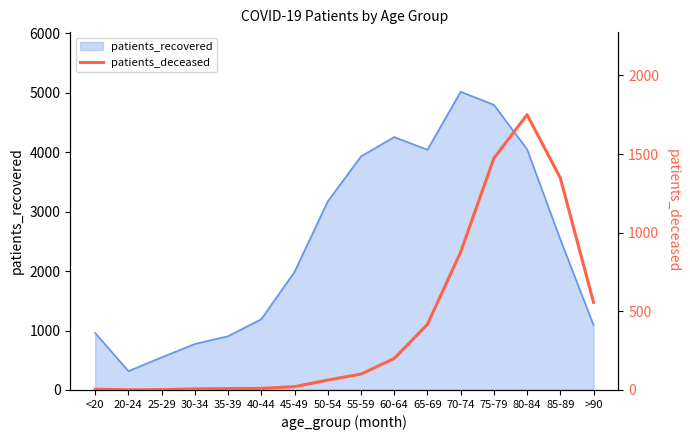

The value of patients_recovered at 50-54 is 3174. True or false?

True